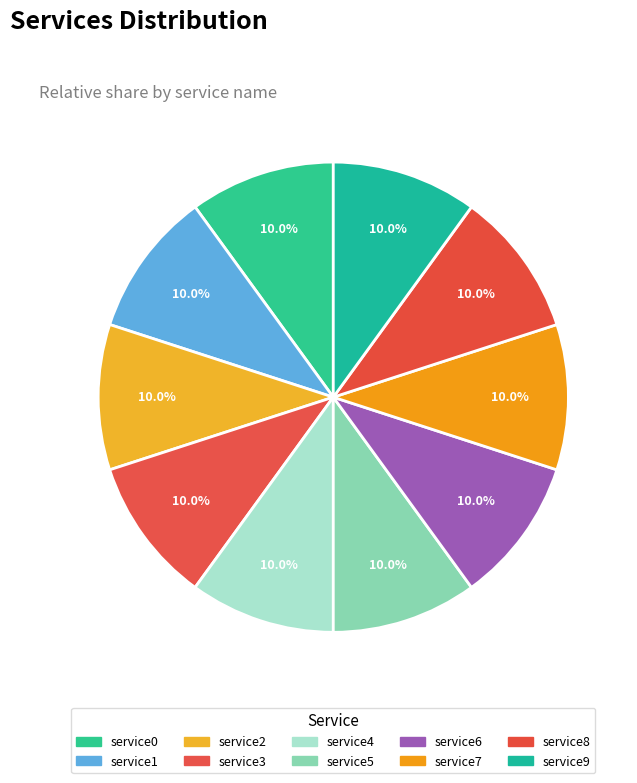

What is the ratio of the value at service6 to the value at service9?

1.0